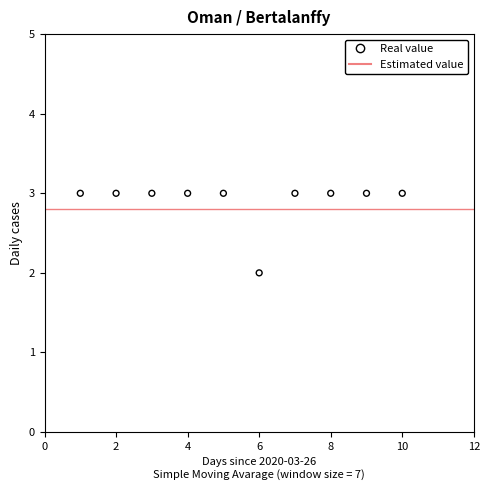

What is the range of X values (max minus min)?

9